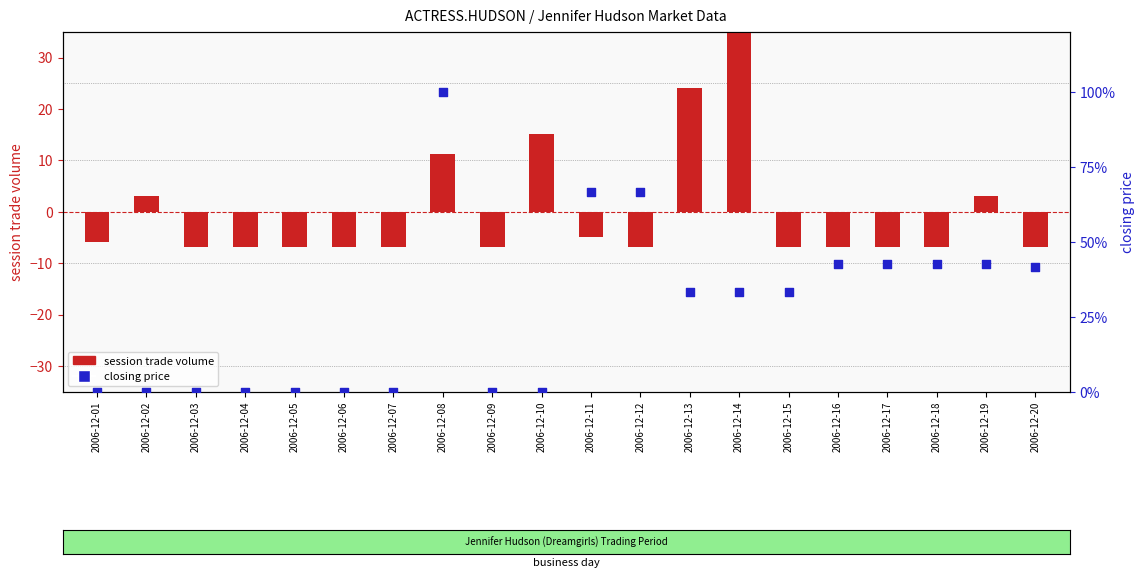

Is the value of session trade volume at 2006-12-01 greater than the value of closing price at 2006-12-11?

No